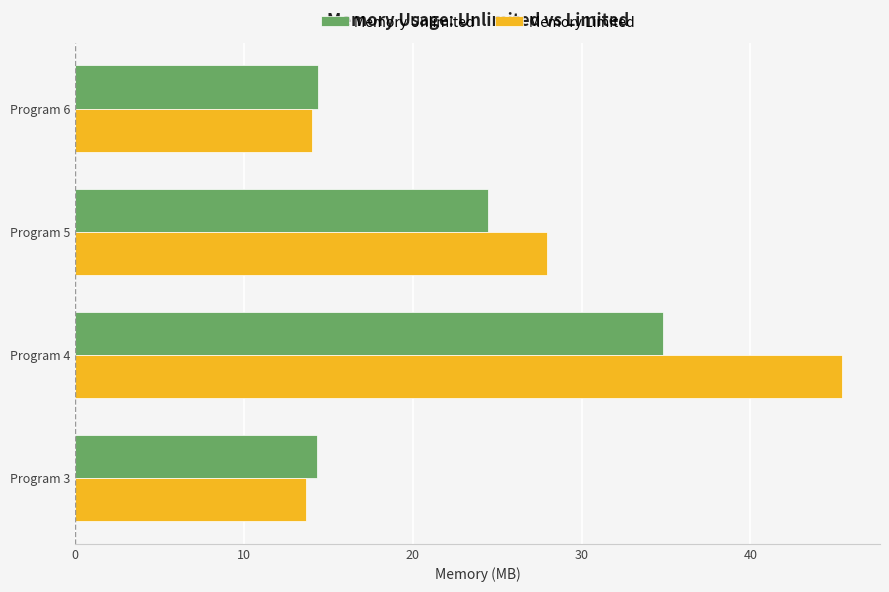

At which category is the sum across all series the highest?

Program 4